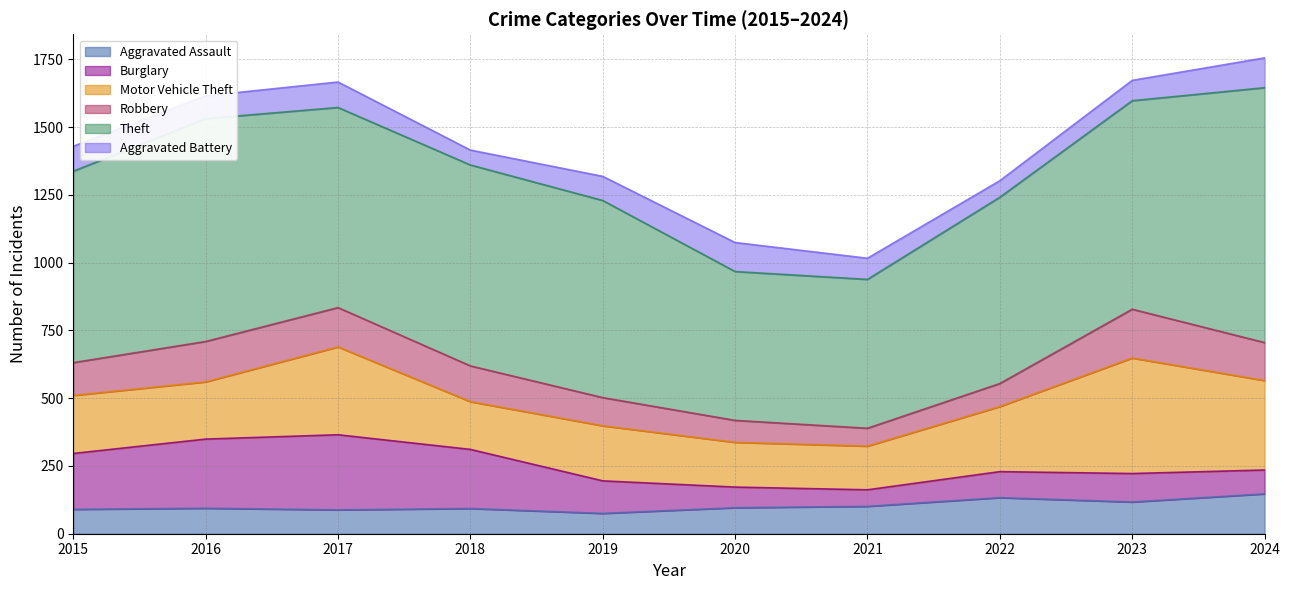

True or false: Robbery has a value of 36 at 2024.

False